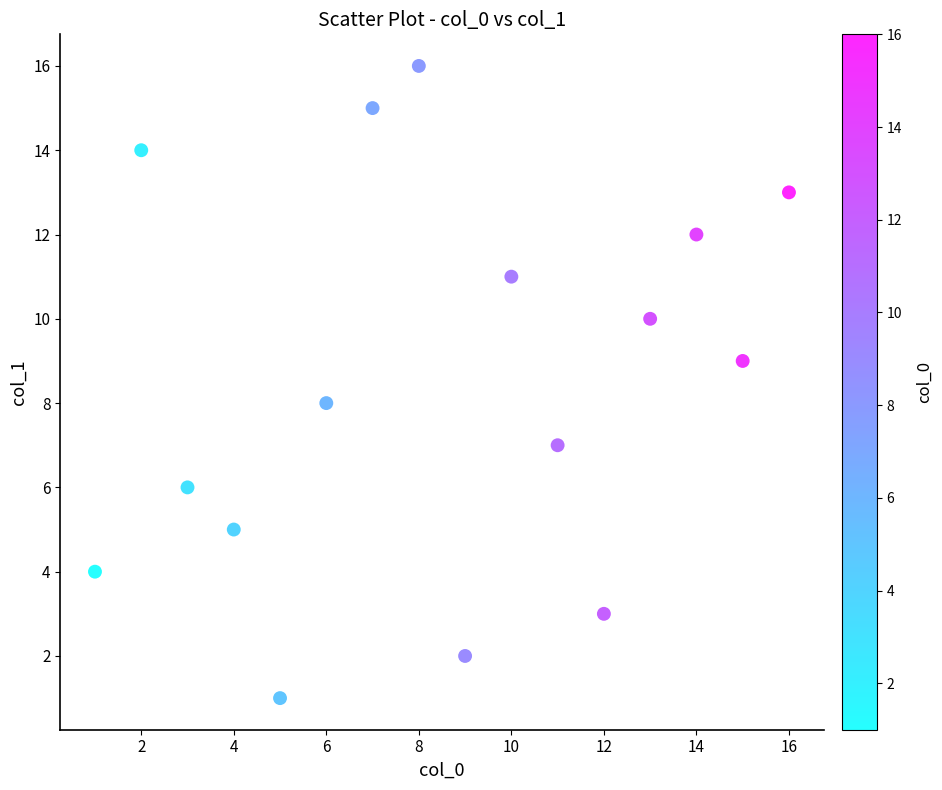

What is the range of X values (max minus min)?

15